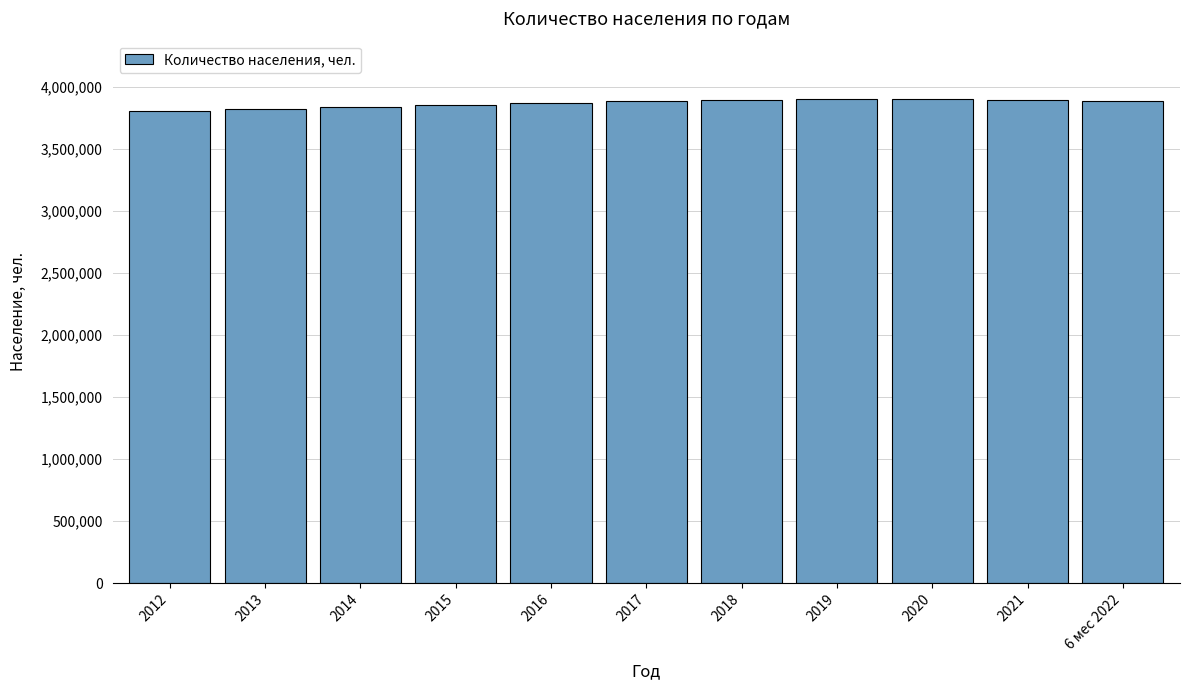

What is the difference between the second highest and minimum values?

95439